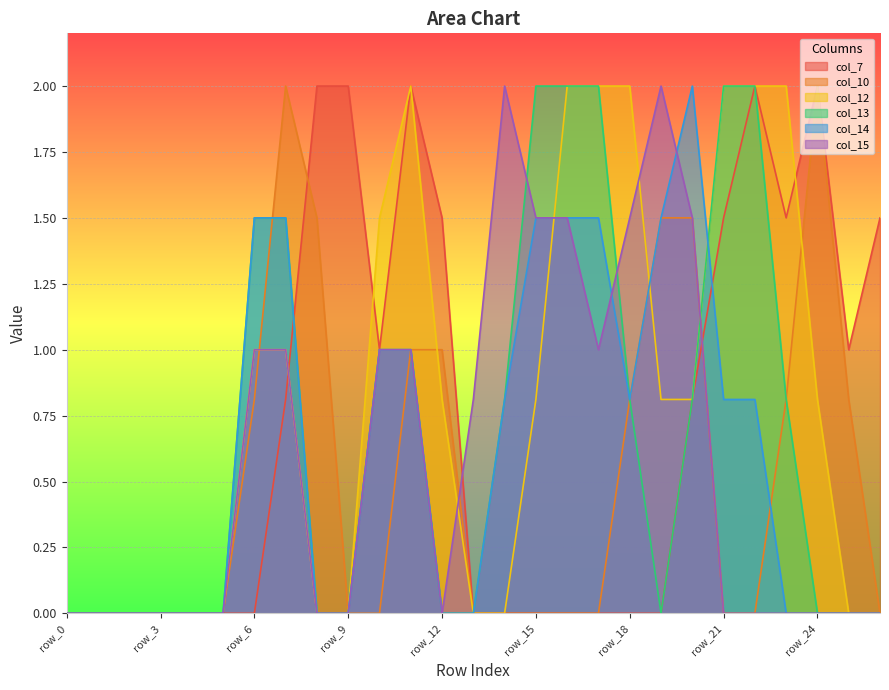

What is the maximum value for col_10?

2.0